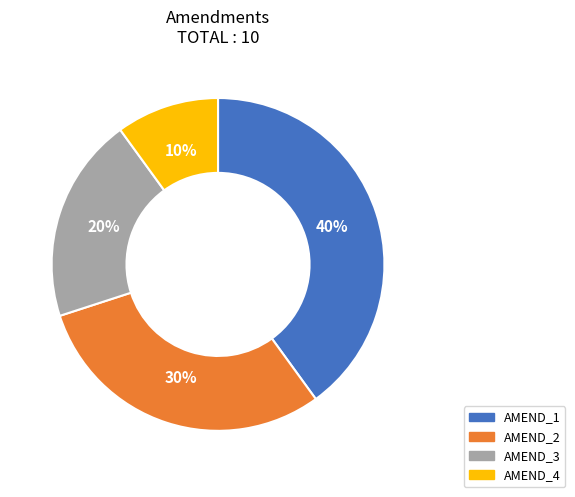

Approximately how many times larger is the value at AMEND_1 compared to AMEND_2?

1.3